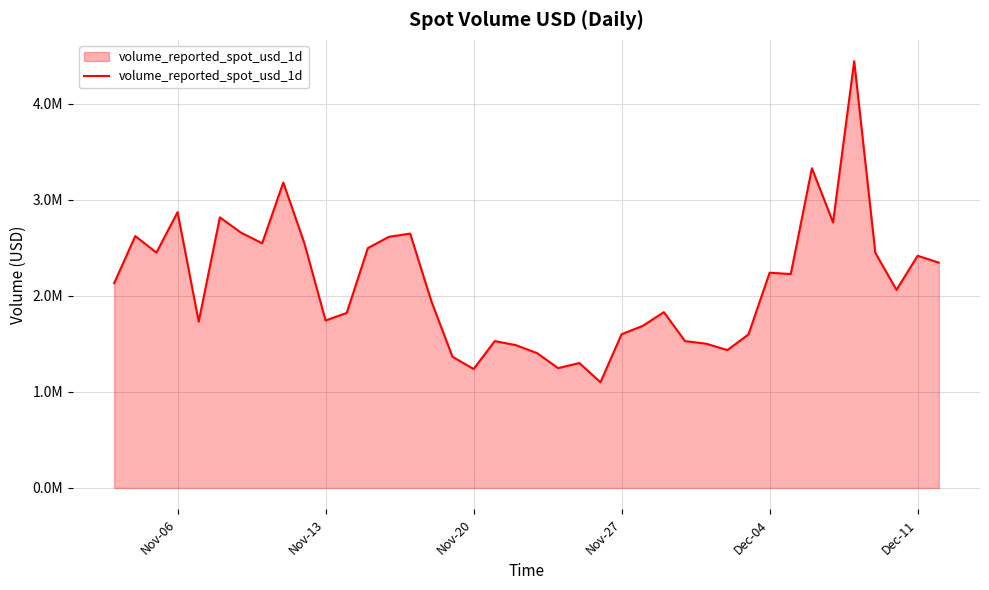

Reading left to right, transcribe all the data shown in this chart.

2132165.7	2622497.6	2450286.0	2871760.8	1731798.6	2817231.9	2658099.9	2547277.2	3180123.2	2545219.5	1743485.4	1822501.3	2497634.9	2615163.6	2648443.5	1945972.0	1366218.5	1238472.5	1528984.9	1486730.1	1403569.2	1247608.2	1300636.7	1100771.6	1600572.5	1687531.3	1830260.2	1528684.4	1501629.3	1435593.6	1598262.0	2241093.4	2226691.0	3328766.5	2765273.4	4443267.2	2448463.3	2062399.7	2417574.6	2346081.7